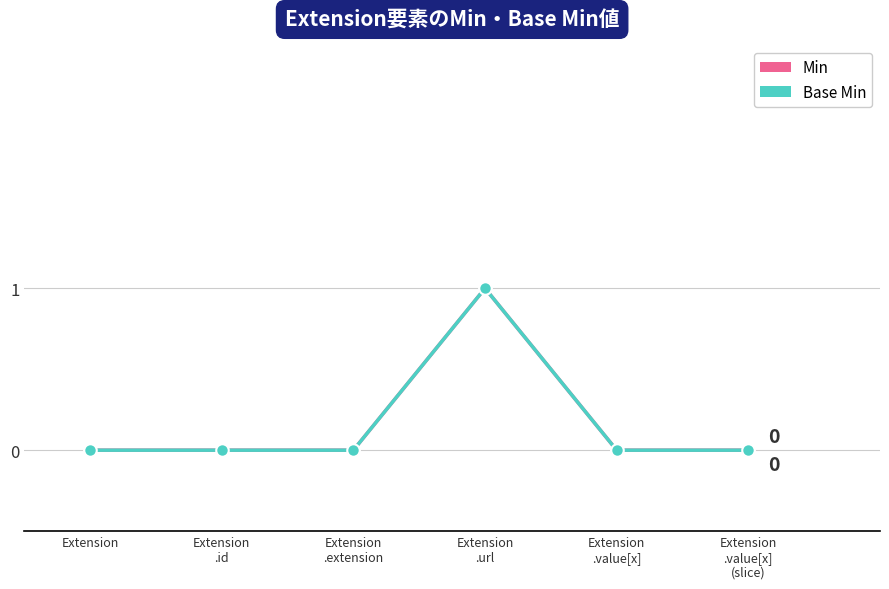

True or false: Base Min and Min cross at least once.

False